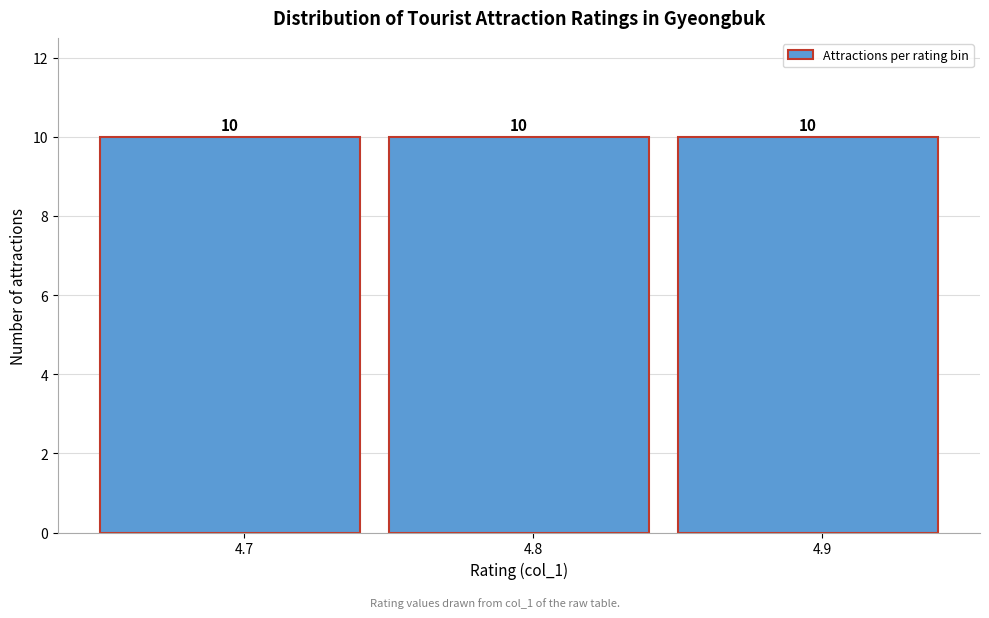

Reading left to right, transcribe this chart: for each bar, give the range it covers on the x-axis and its height.

4.65 to 4.75: 10
4.75 to 4.85: 10
4.85 to 4.95: 10